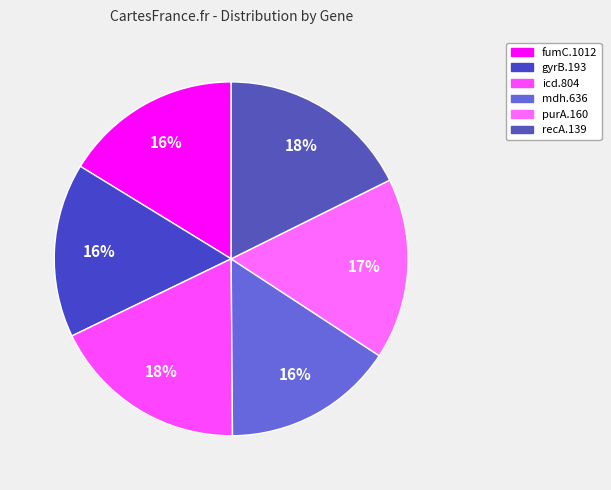

What percentage do purA.160 and icd.804 together represent?

34.5%